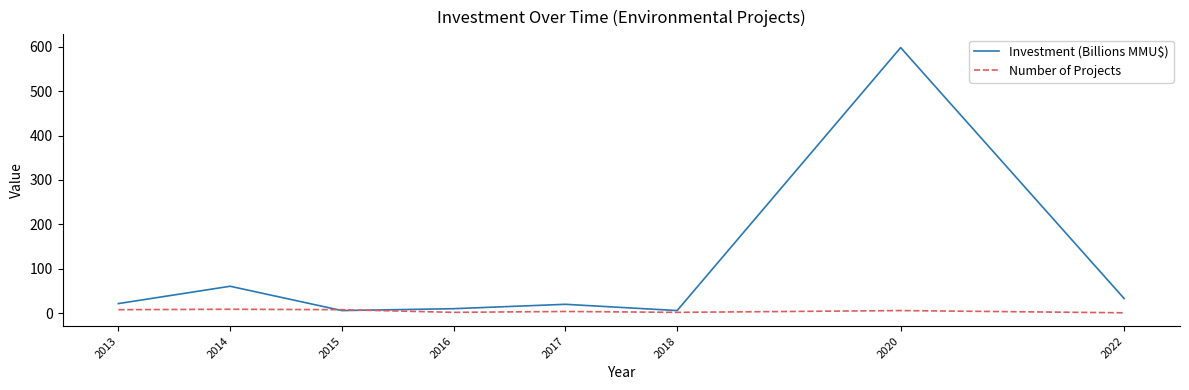

In Investment (Billions MMU$), how many points are higher than both neighbors (excluding endpoints)?

3